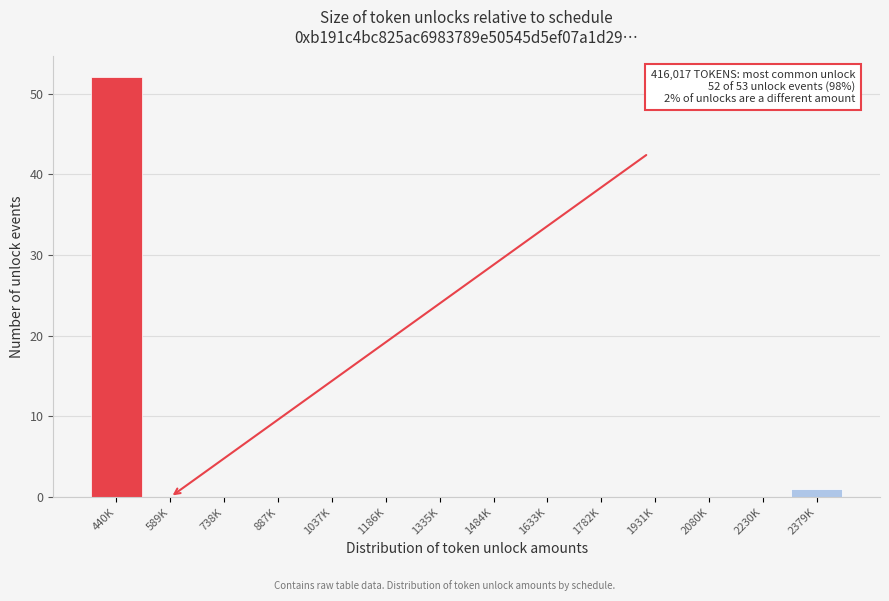

Reading left to right, extract all data points from this chart.

440K=52	589K=0	738K=0	887K=0	1037K=0	1186K=0	1335K=0	1484K=0	1633K=0	1782K=0	1931K=0	2080K=0	2230K=0	2379K=1